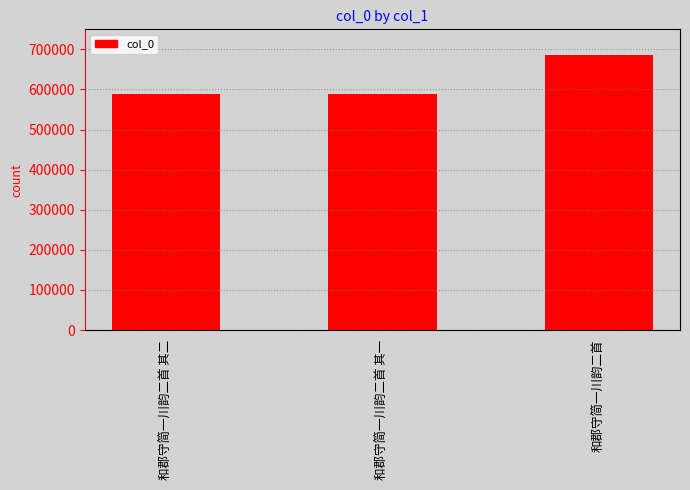

How many data points are less than 587905?

1